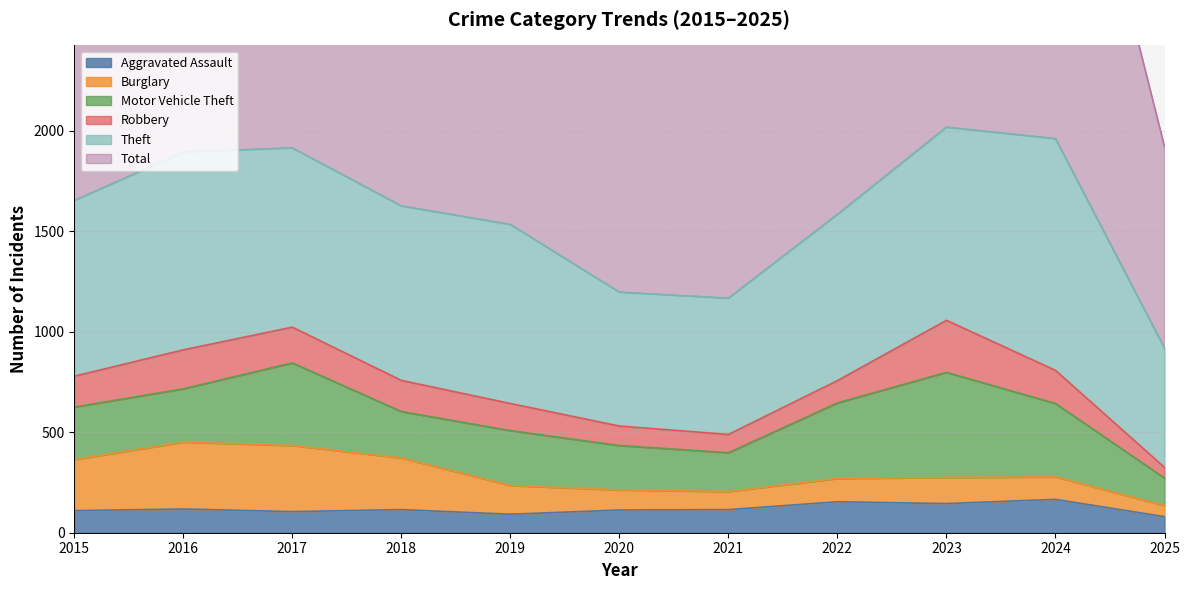

Where is the first local maximum for Robbery?

2016